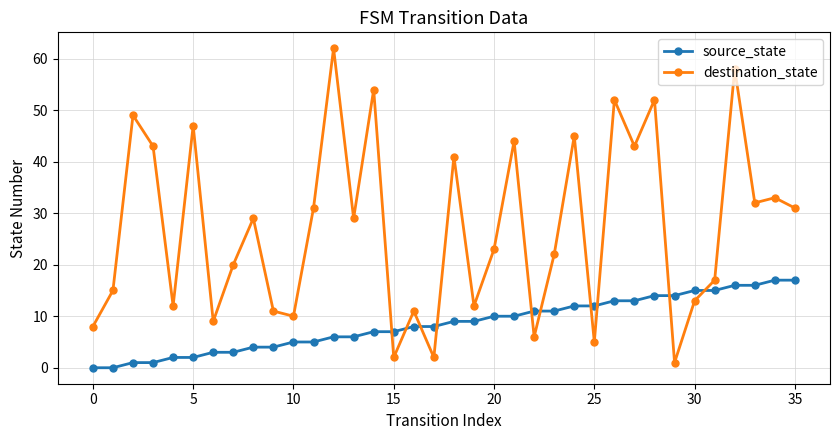

Count the number of data series in this chart.

2